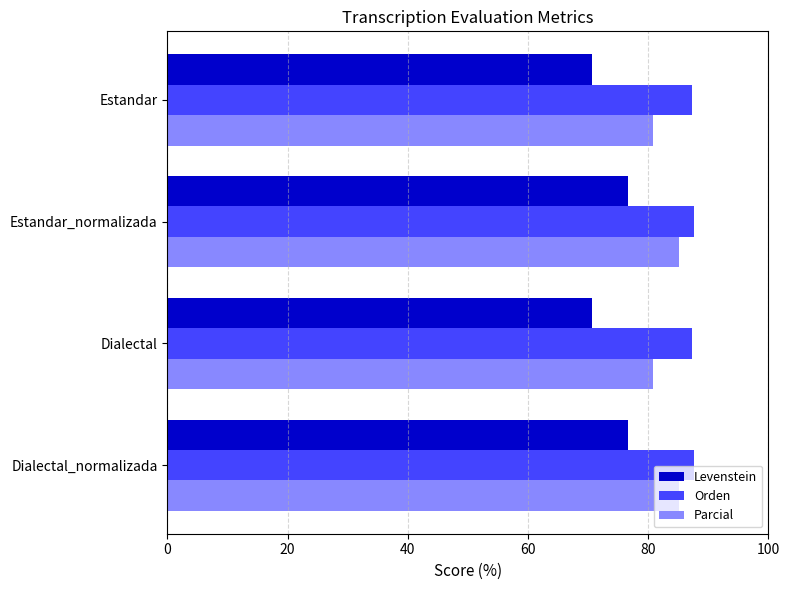

What is the difference between the highest and lowest values at Estandar?

16.7